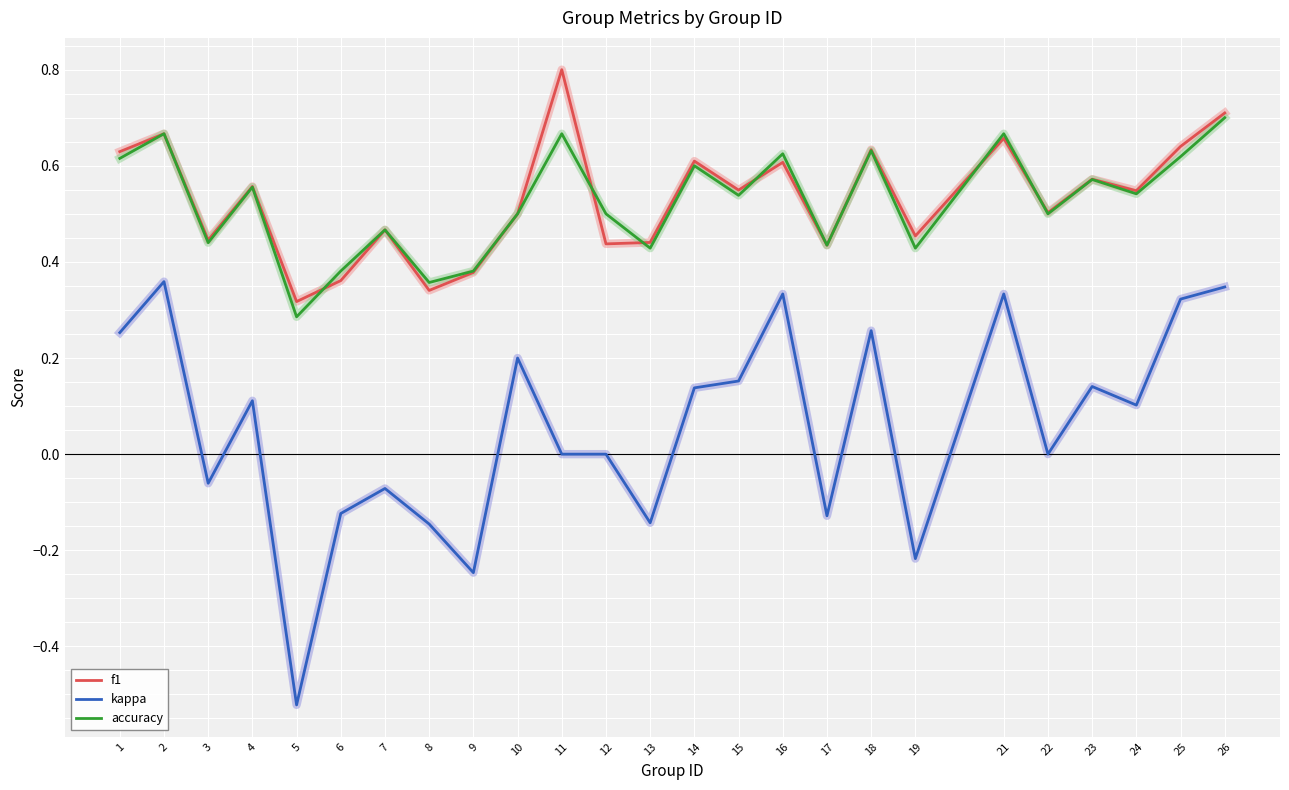

How many lines are shown in the chart?

3